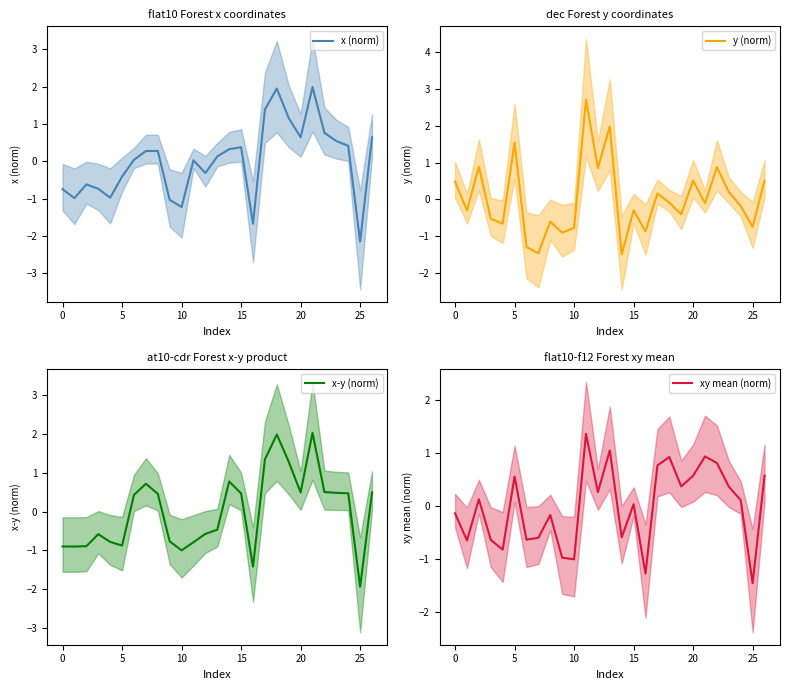

Reading left to right, transcribe all the data shown in this chart.

x (norm): -0.8	-1.0	-0.6	-0.7	-1.0	-0.4	0.0	0.3	0.3	-1.0	-1.2	0.0	-0.3	0.1	0.3	0.4	-1.7	1.4	1.9	1.2	0.6	2.0	0.8	0.5	0.4	-2.2	0.6
y (norm): 0.5	-0.3	0.9	-0.5	-0.7	1.5	-1.3	-1.5	-0.6	-0.9	-0.8	2.7	0.9	2.0	-1.5	-0.3	-0.9	0.2	-0.1	-0.4	0.5	-0.1	0.9	0.2	-0.2	-0.7	0.5
x-y (norm): -0.9	-0.9	-0.9	-0.6	-0.8	-0.9	0.4	0.7	0.5	-0.8	-1.0	-0.8	-0.6	-0.5	0.8	0.5	-1.4	1.3	2.0	1.3	0.5	2.0	0.5	0.5	0.5	-1.9	0.5
xy mean (norm): -0.1	-0.6	0.1	-0.6	-0.8	0.6	-0.6	-0.6	-0.2	-1.0	-1.0	1.4	0.3	1.1	-0.6	0.0	-1.3	0.8	0.9	0.4	0.6	0.9	0.8	0.4	0.1	-1.5	0.6